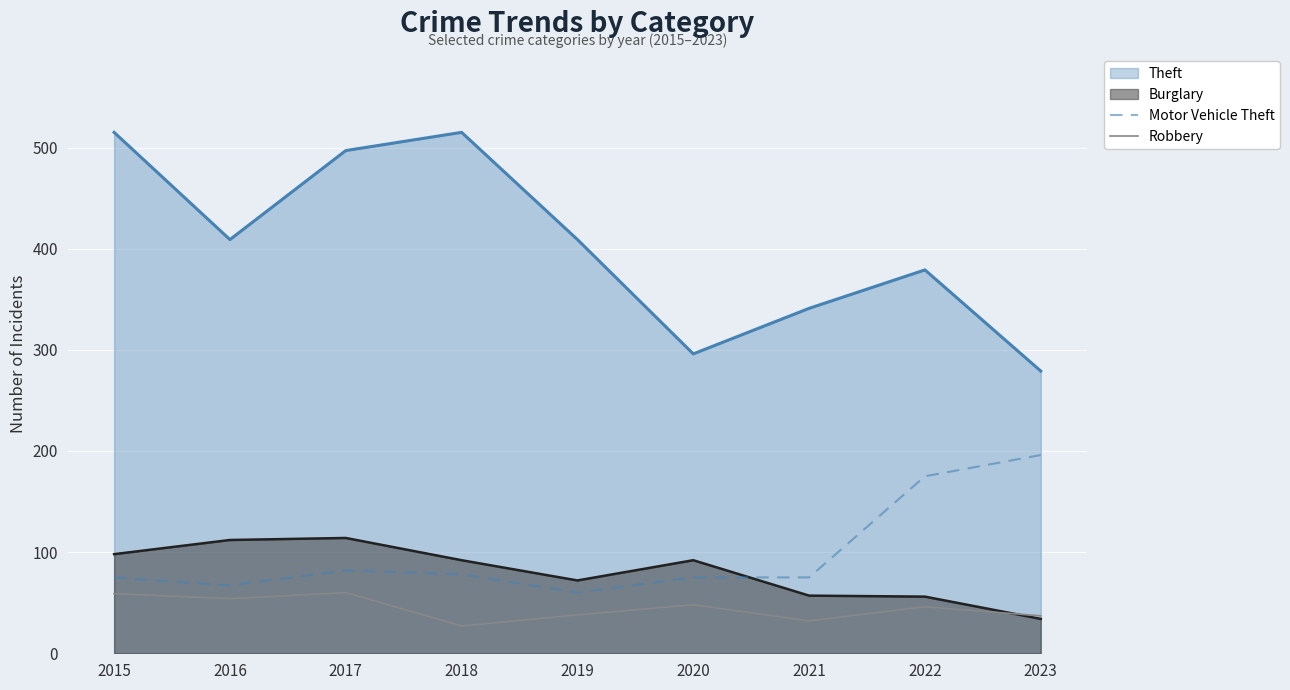

True or false: Burglary and Motor Vehicle Theft intersect in this chart.

True